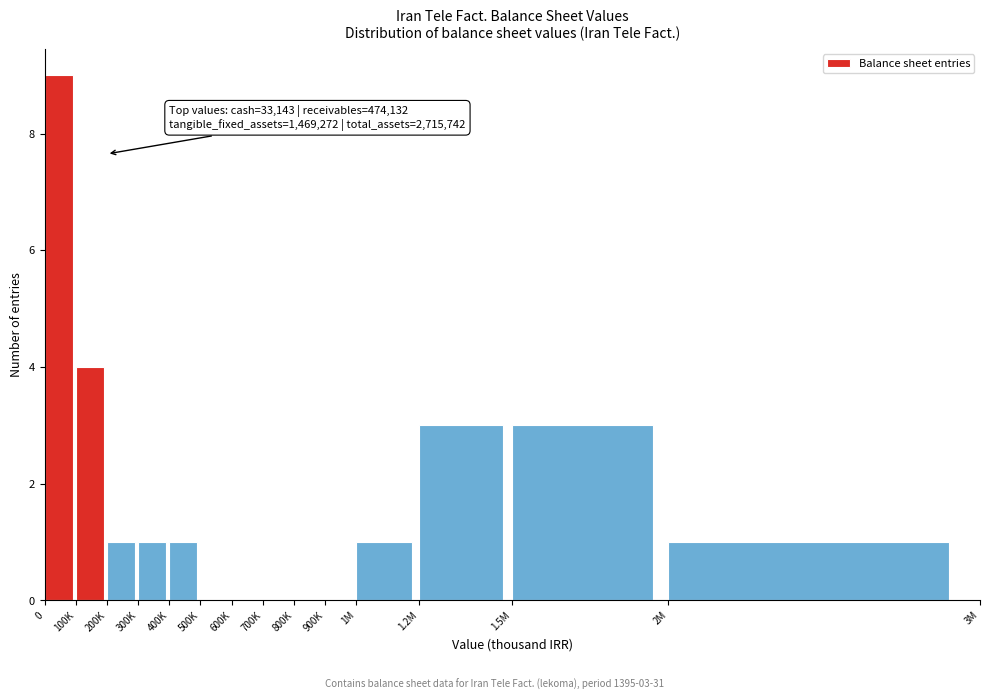

Reading right to left, list all the values displayed in this chart.

2M=1	1.5M=3	1.2M=3	1M=1	900K=0	800K=0	700K=0	600K=0	500K=0	400K=1	300K=1	200K=1	100K=4	0=9